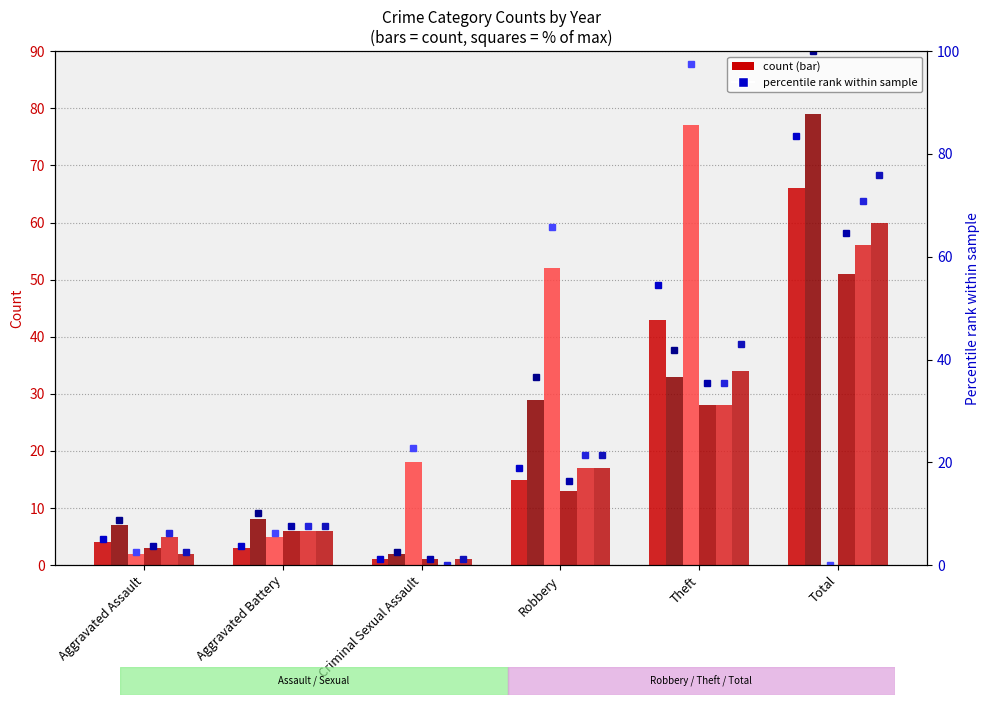

At which label does 2016 % rank first exceed 18?

Robbery